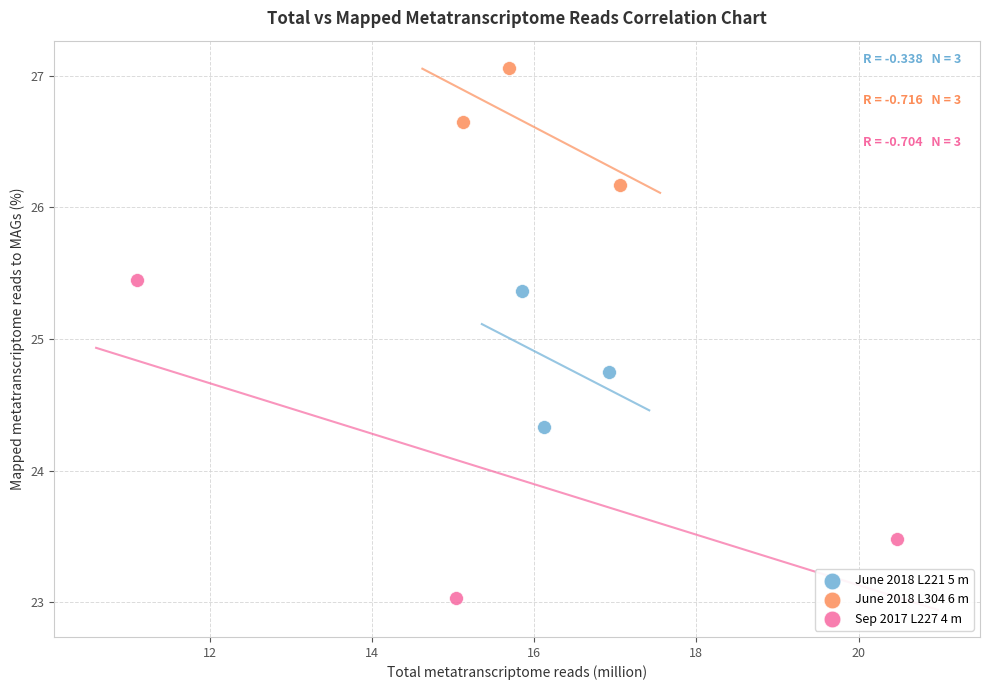

What are all the series names shown in the legend?

June 2018 L221 5 m, June 2018 L304 6 m, Sep 2017 L227 4 m